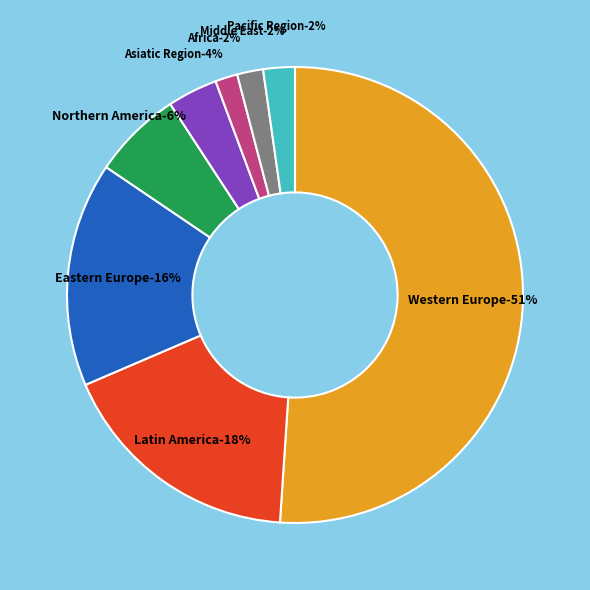

To the nearest percent, what is the combined percentage of Asiatic Region and Pacific Region?

6%